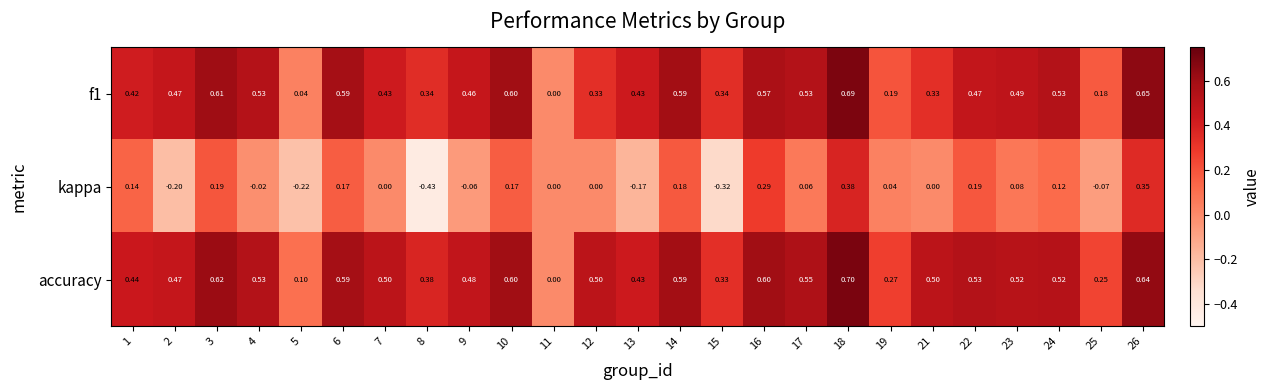

Is the value of accuracy at 23 greater than the value of f1 at 21?

Yes